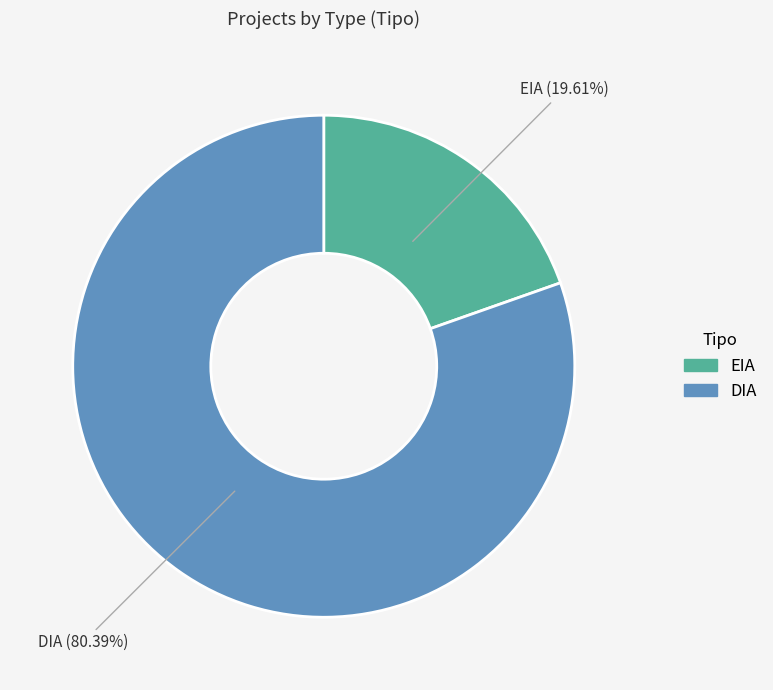

Which has a higher value, EIA or DIA?

DIA